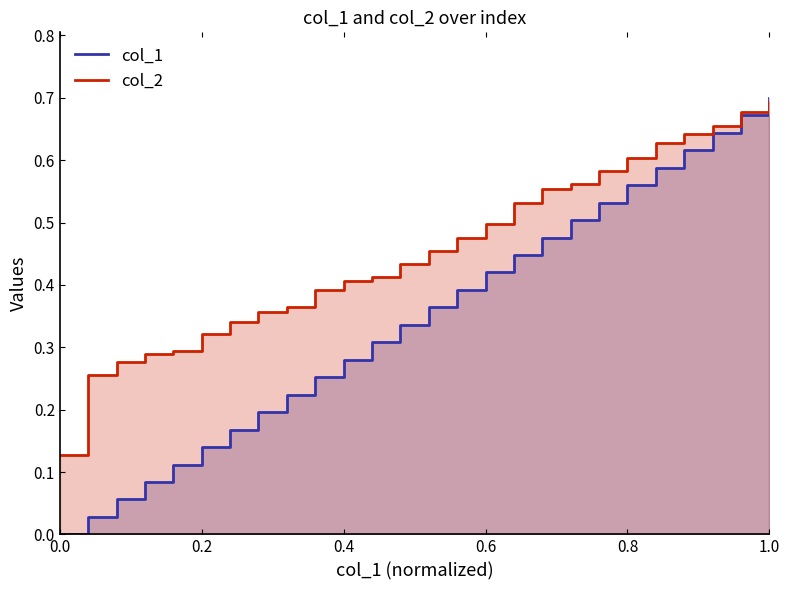

What are all the series names shown in the legend?

col_1, col_2